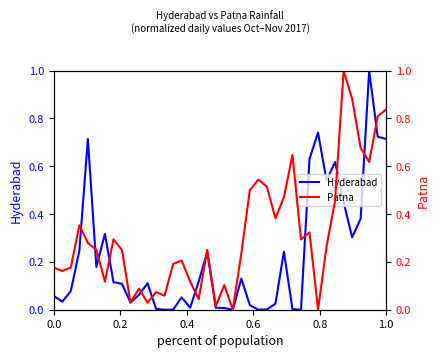

What is the average value of the Hyderabad series?

0.2